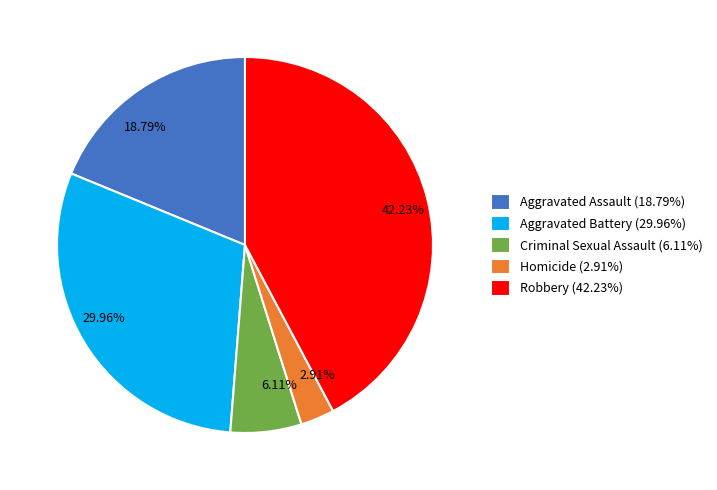

Do Robbery and Criminal Sexual Assault together represent more than half of the pie?

No